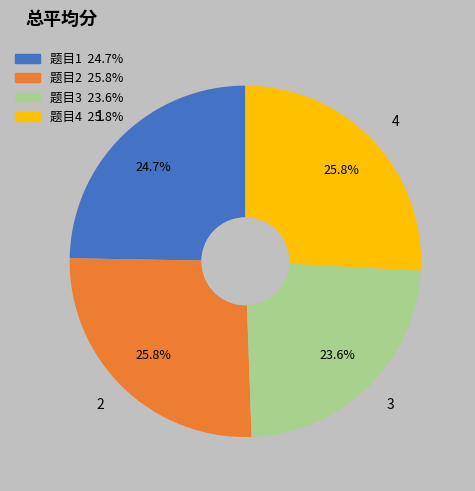

Is there a majority slice in this chart?

No